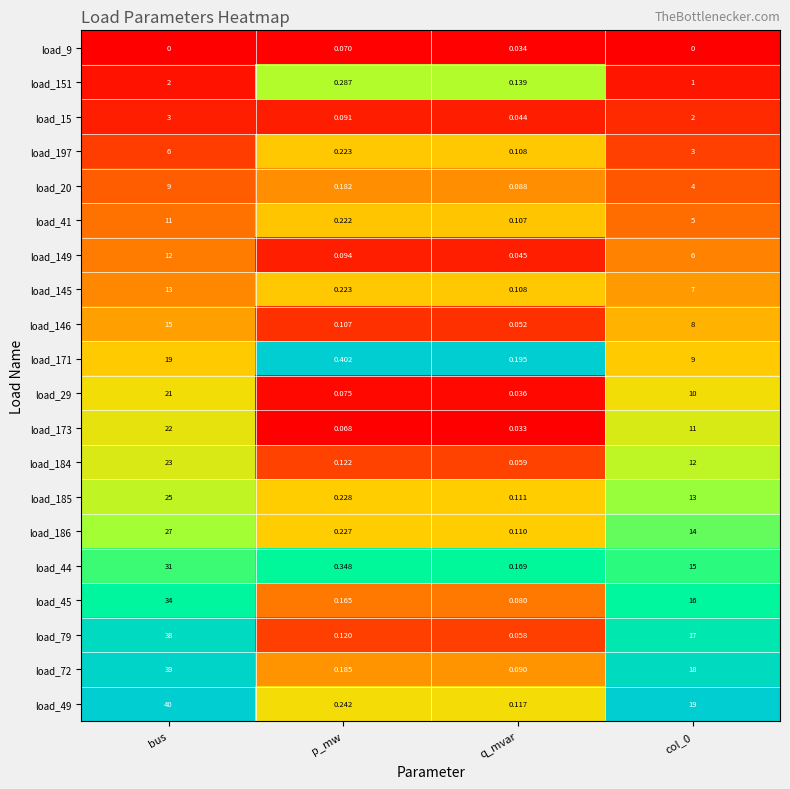

Is the value of load_45 at col_0 greater than the value of load_173 at p_mw?

Yes